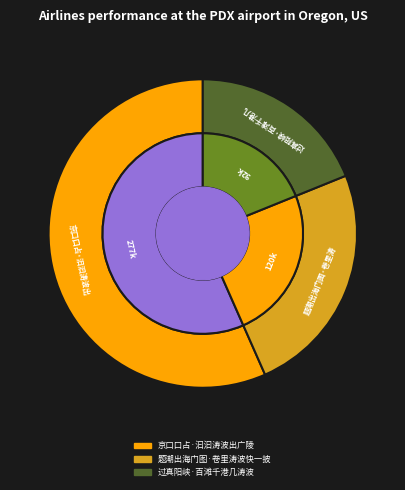

What is the largest slice in the pie chart?

京口口占·汩汩涛波出广陵